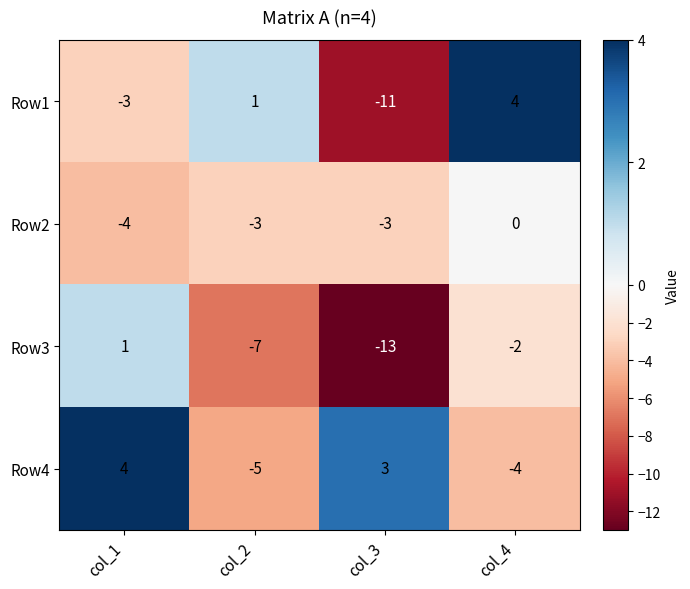

Which series has the largest total across all categories?

Row4